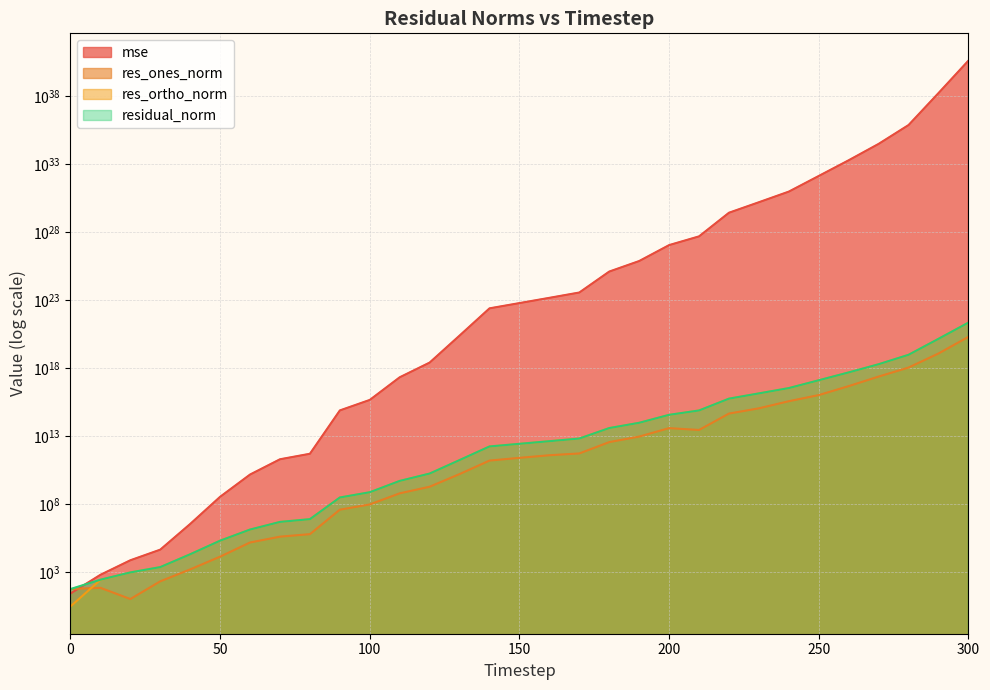

Which series has the widest spread of values?

mse